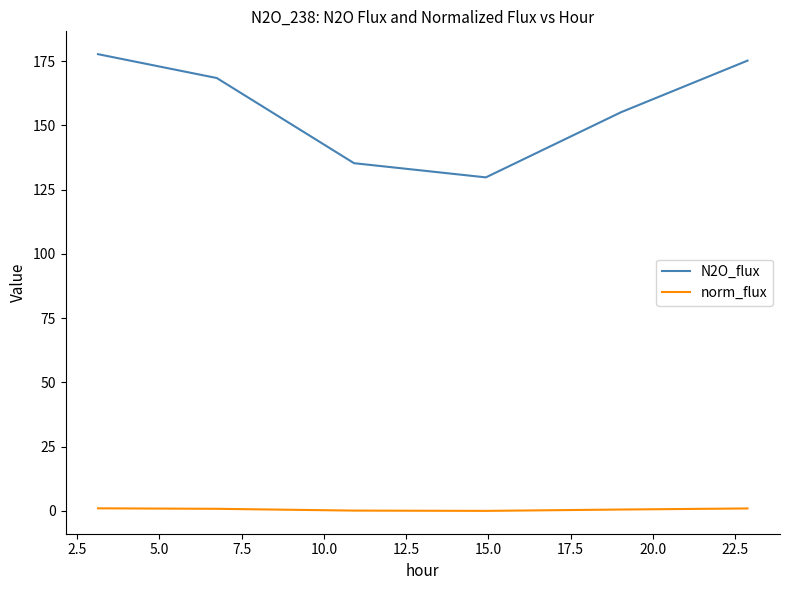

What is the lowest value of the N2O_flux series?

129.8